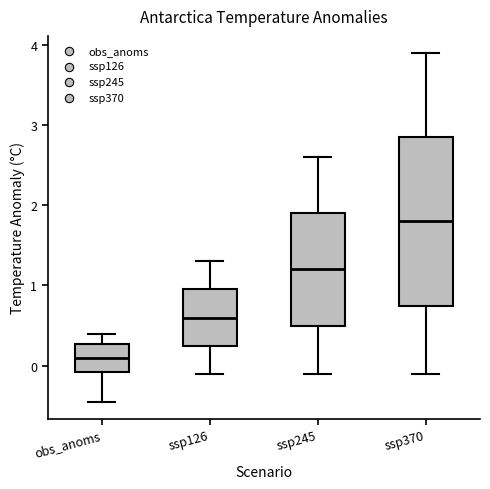

Reading left to right, read every box against the y-axis: the position of its median line, the range the box covers, and the ends of its whiskers. The values are not printed on the chart, so give them approximately, as read against the axis.

obs_anoms: median 0.1, box -0.1 to 0.3, whiskers -0.4 to 0.4
ssp126: median 0.6, box 0.3 to 1.0, whiskers -0.1 to 1.3
ssp245: median 1.2, box 0.5 to 1.9, whiskers -0.1 to 2.6
ssp370: median 1.8, box 0.8 to 2.9, whiskers -0.1 to 3.9